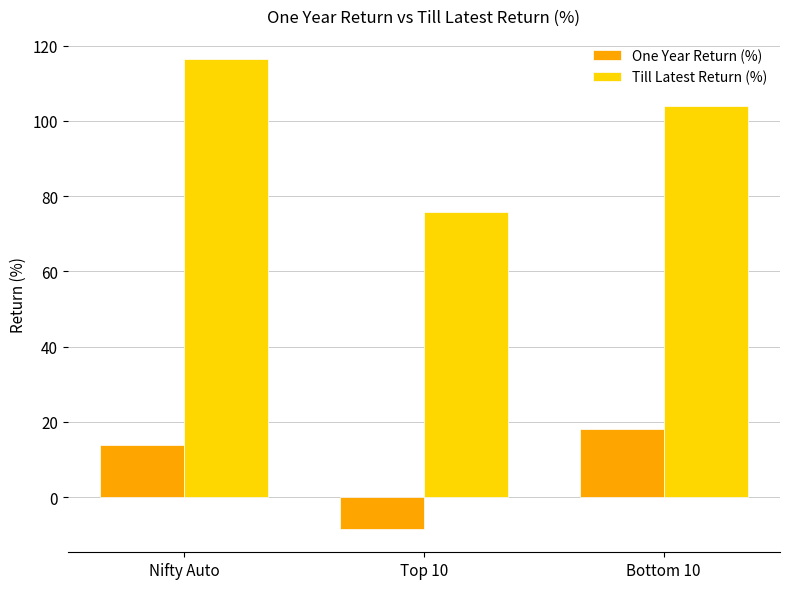

The Till Latest Return (%) series shows 75.7 at Top 10. True or false?

True